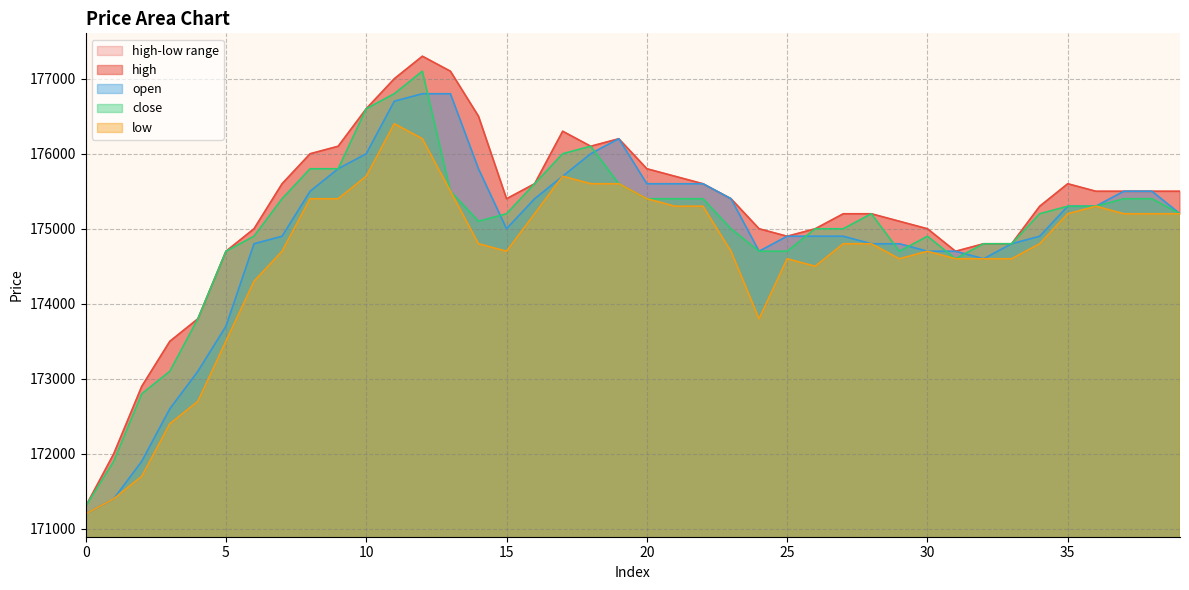

How many lines are shown in the chart?

4